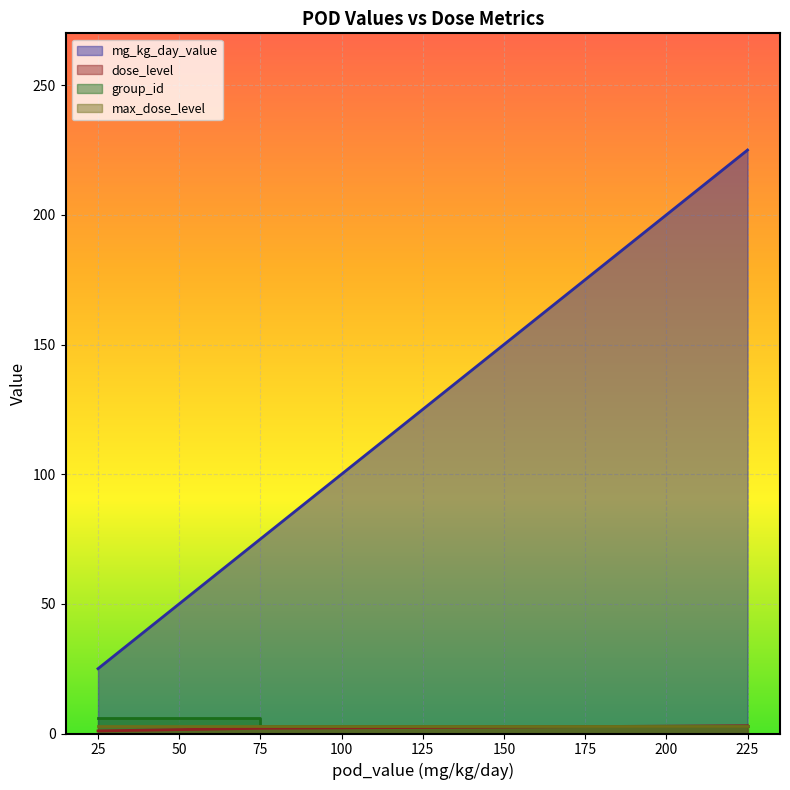

Which category has the highest value across all series?

225